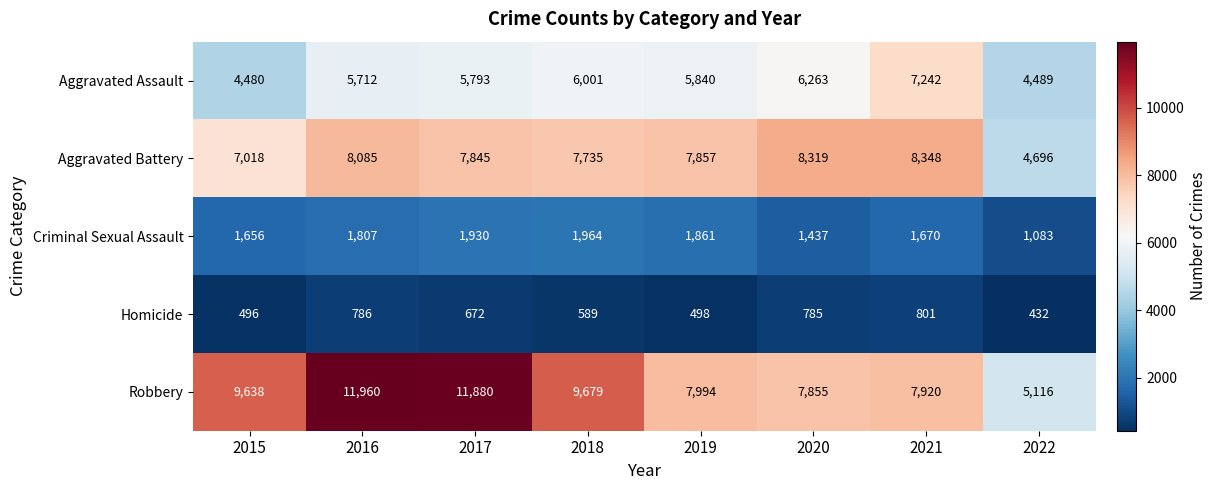

At which category is the sum across all series the highest?

2016